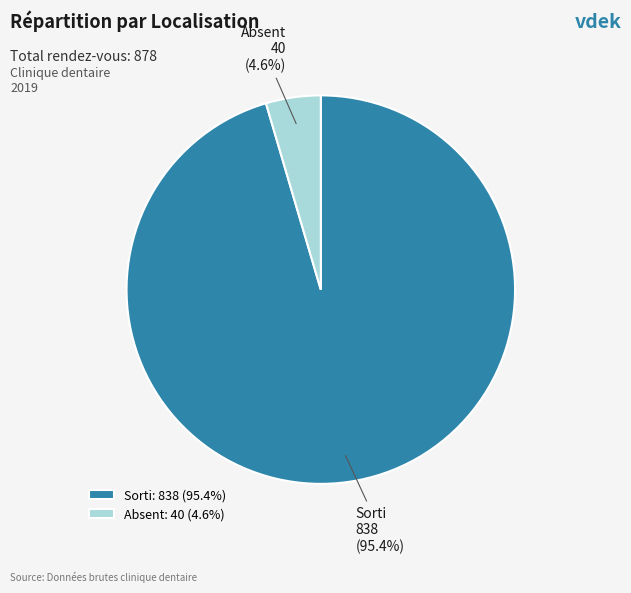

What percentage is NOT represented by Sorti?

5.0%